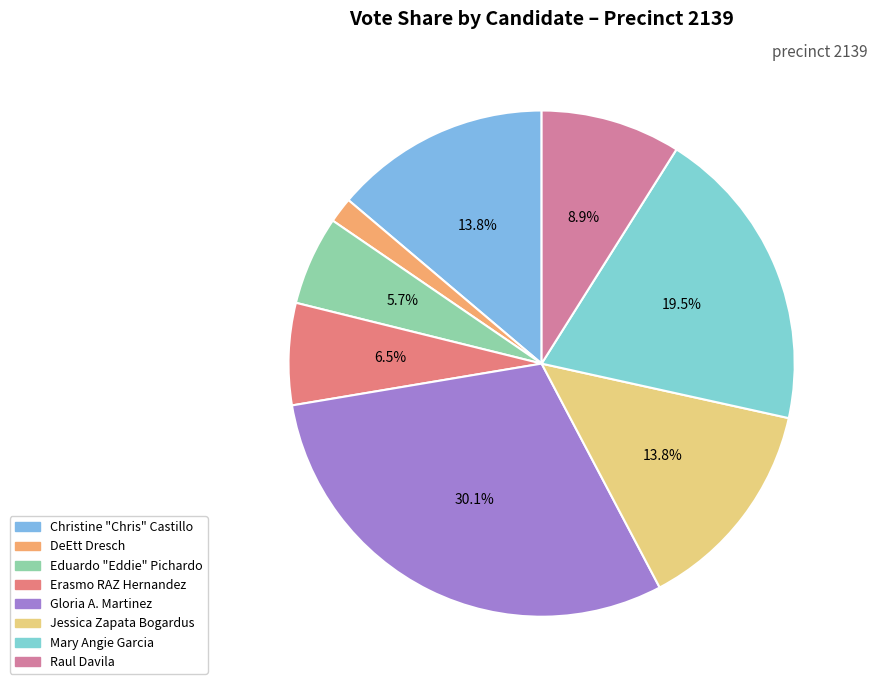

How many segments does this pie chart have?

8